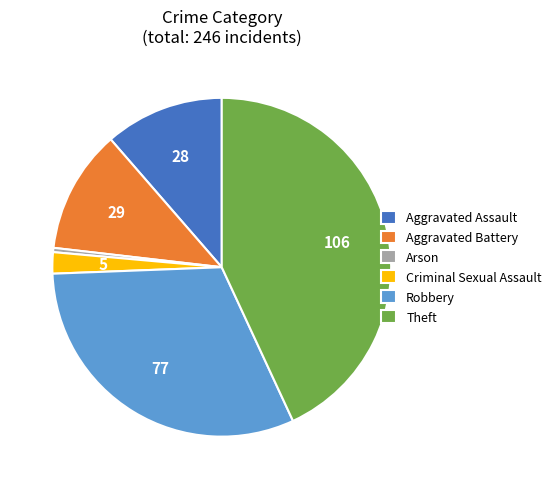

Between Arson and Criminal Sexual Assault, which is larger?

Criminal Sexual Assault